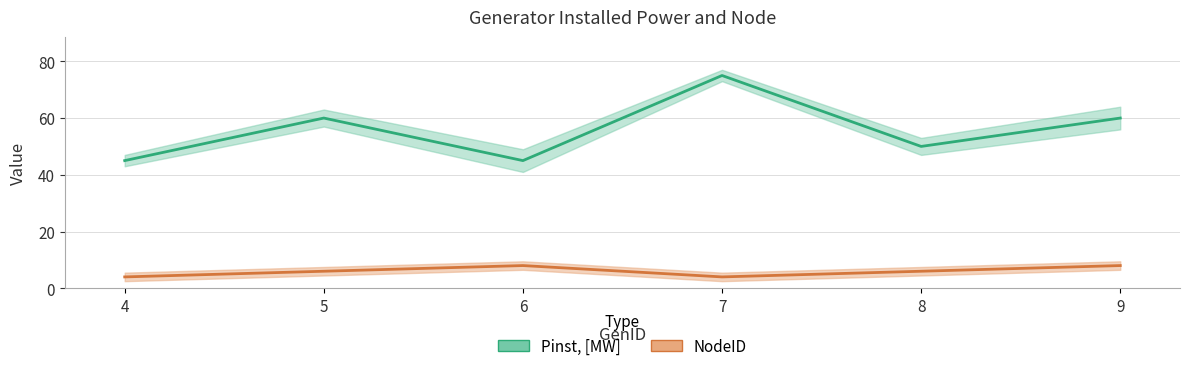

Rank the series at 8 from lowest to highest value.

NodeID, Pinst, [MW]